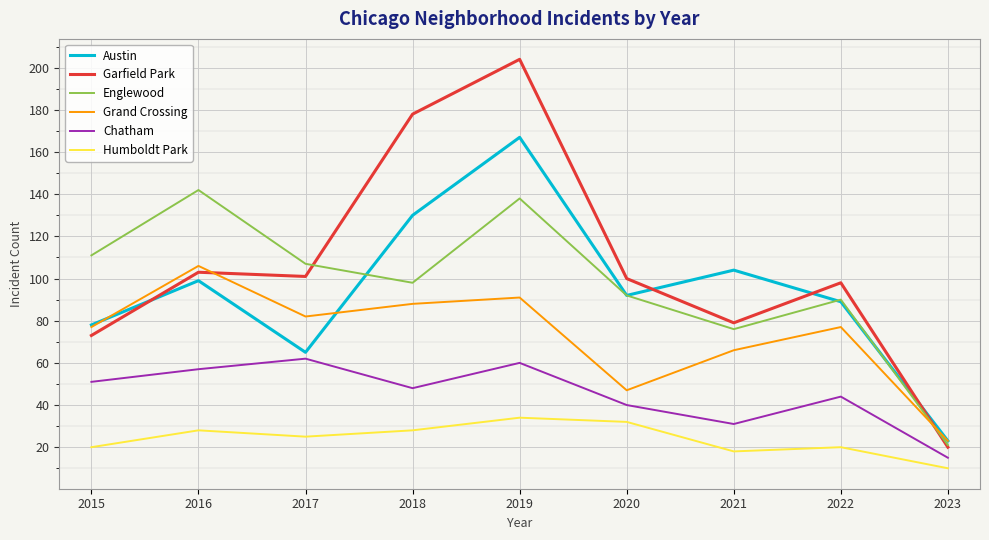

True or false: Garfield Park and Humboldt Park cross at least once.

False